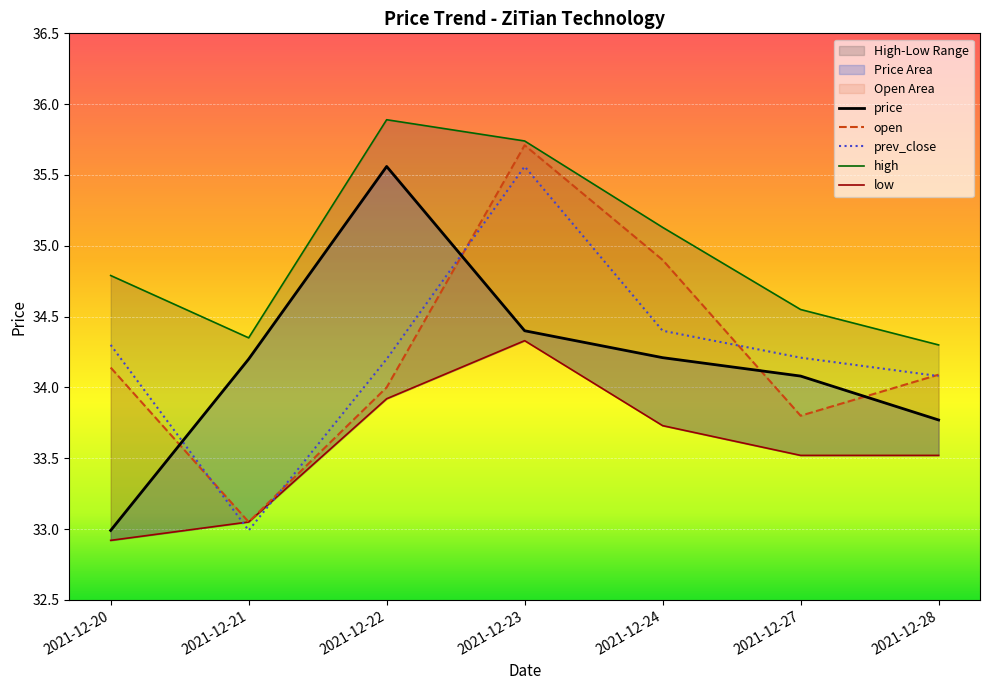

What is the spread (max minus min) of values at 2021-12-20?

1.9